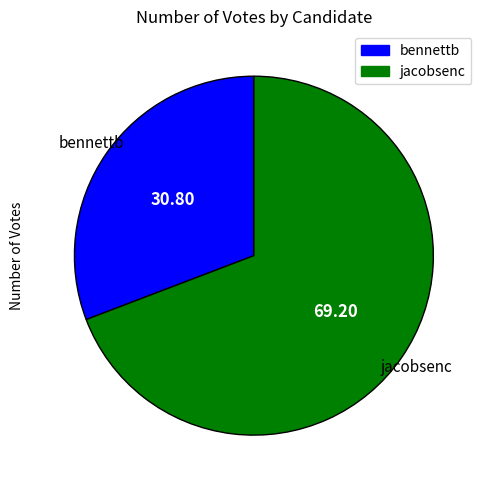

Rank the categories by value from lowest to highest.

bennettb, jacobsenc